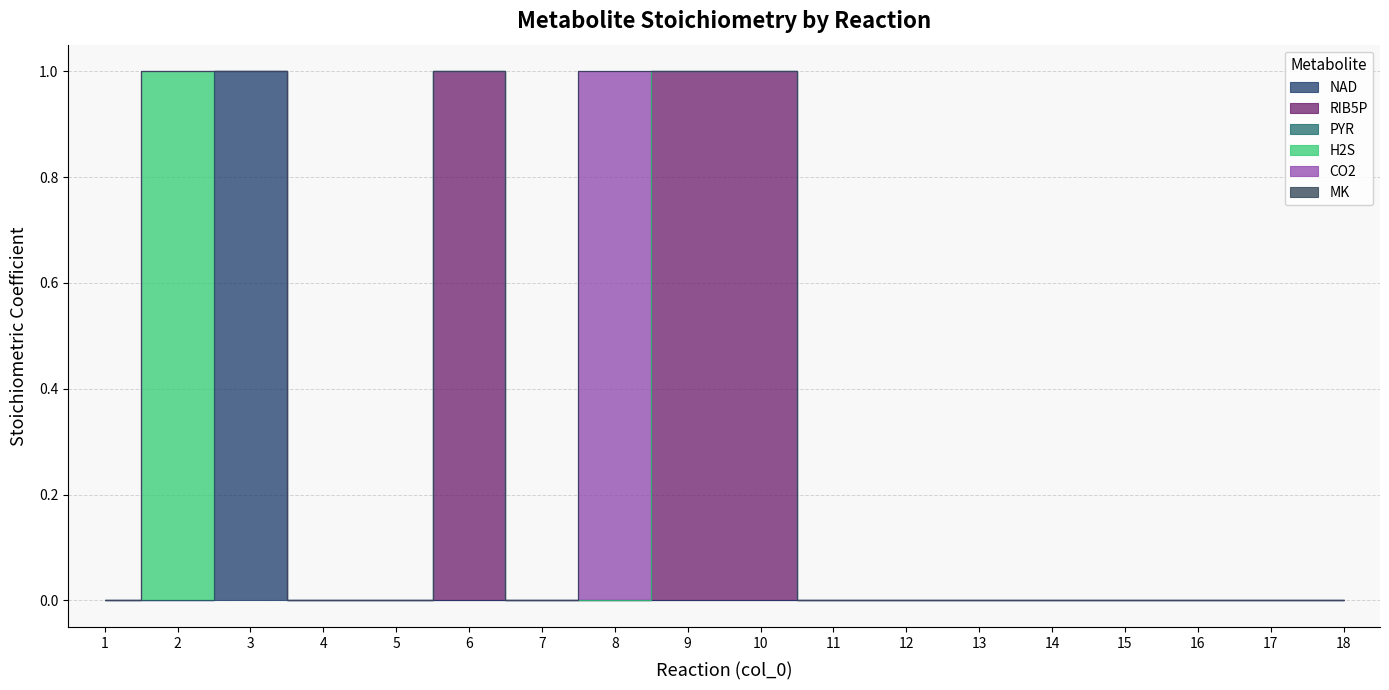

Read the RIB5P value at 9.

1